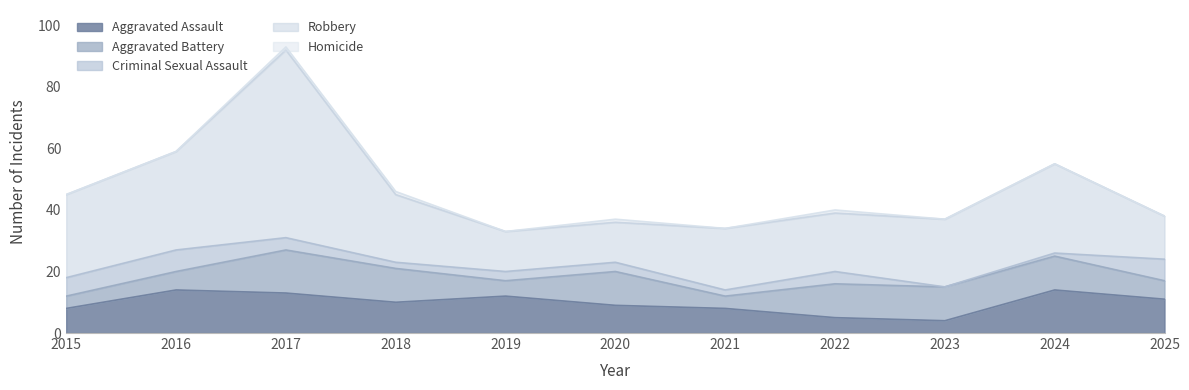

The Aggravated Assault series shows 5 at 2024. True or false?

False